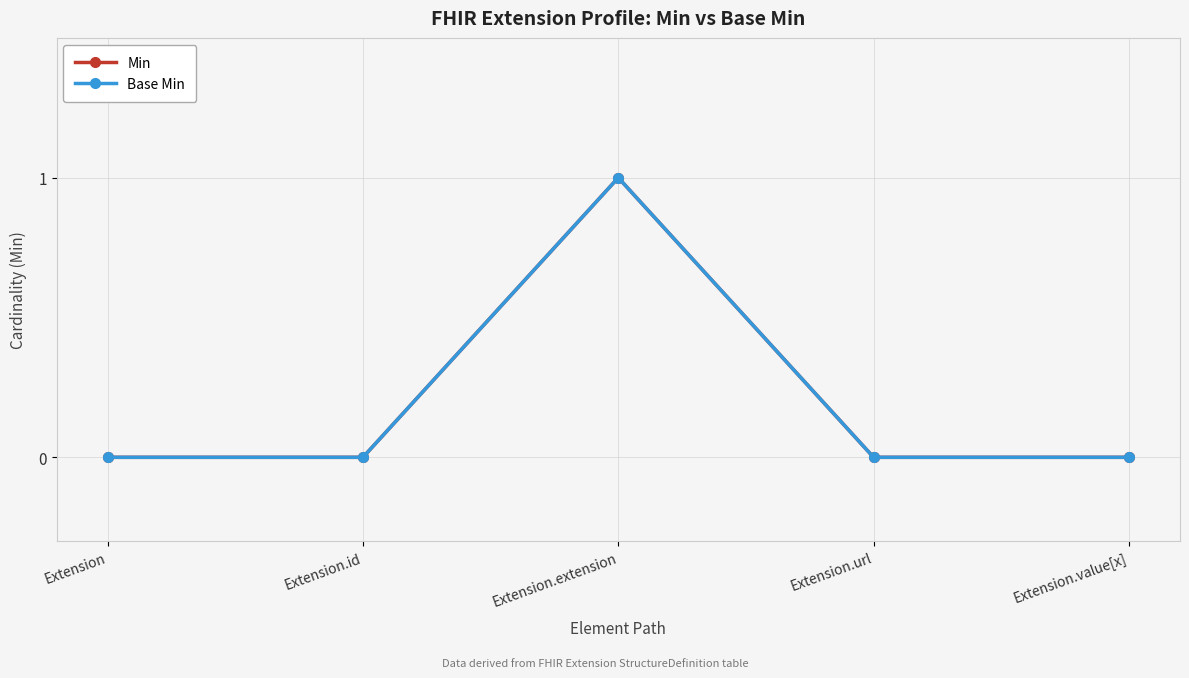

Is this an area chart (filled region under the line)?

No